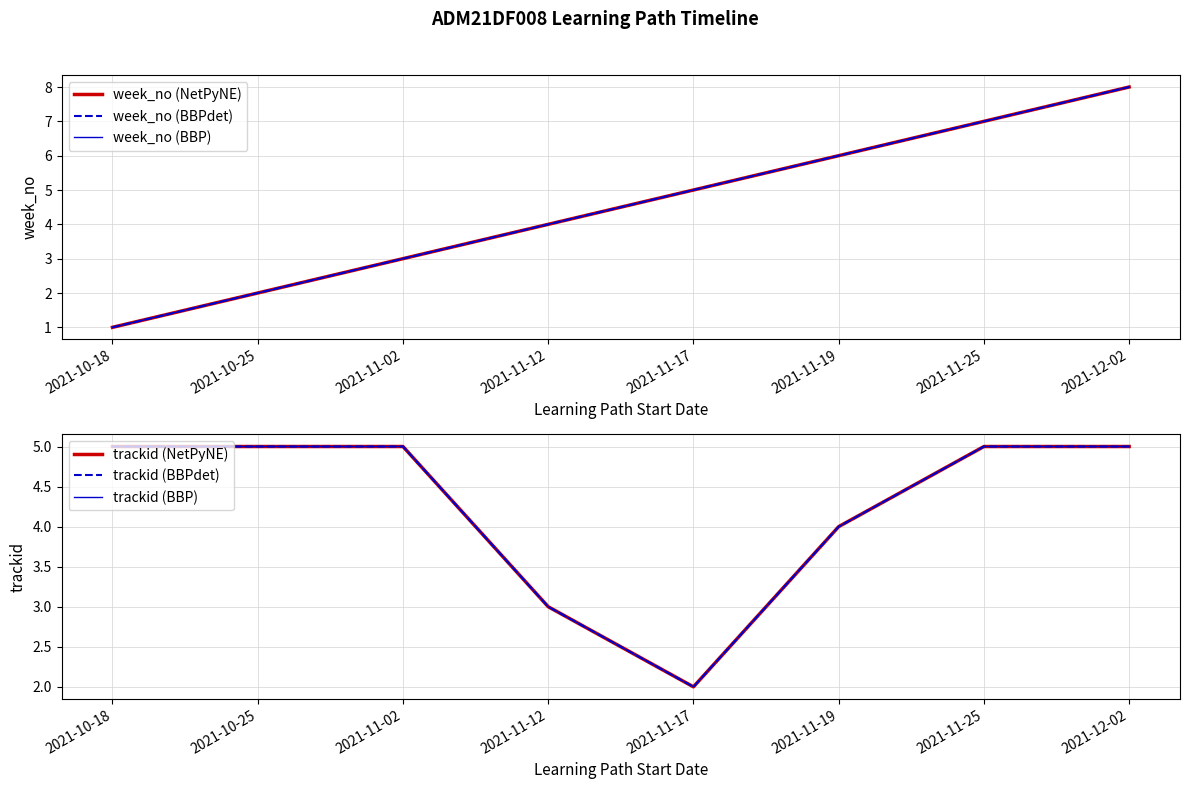

True or false: trackid (BBP) and trackid (BBPdet) intersect in this chart.

False